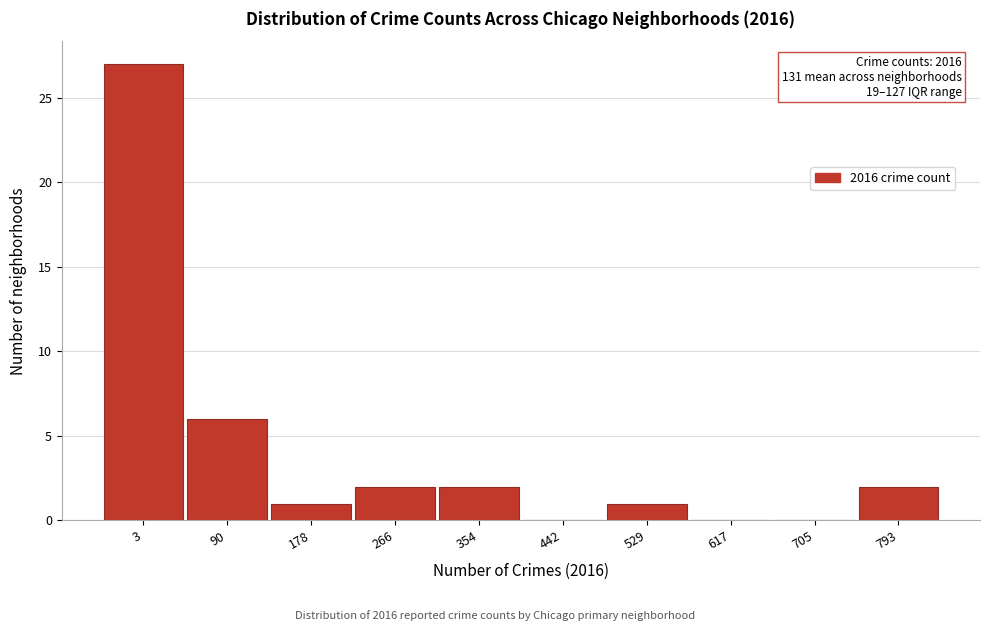

Reading left to right, extract all data points from this chart.

3=27	90=6	178=1	266=2	354=2	442=0	529=1	617=0	705=0	793=2